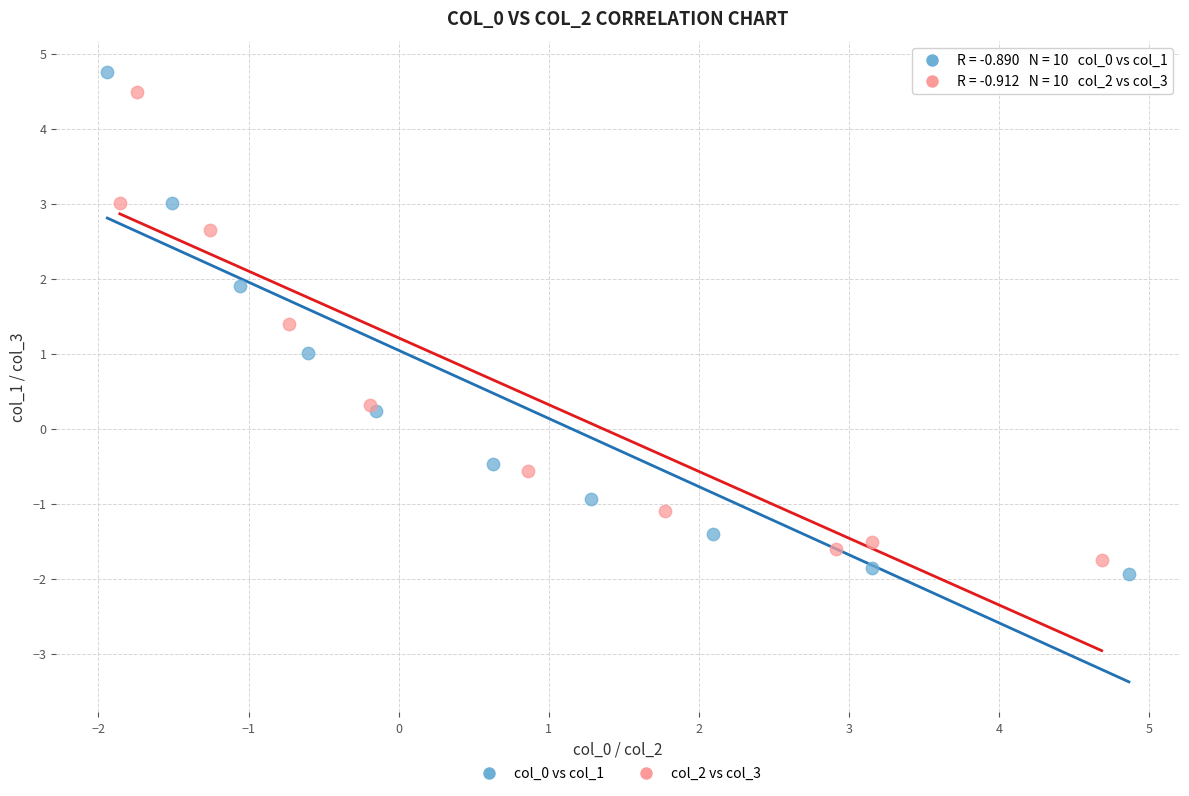

Which series has the largest Y range (max minus min)?

col_0 vs col_1